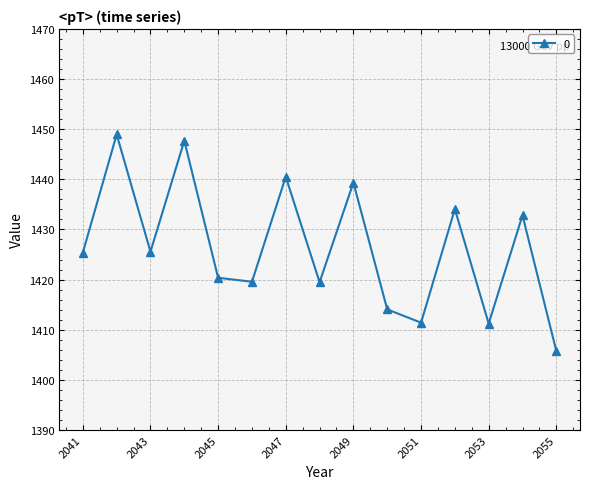

True or false: there are more than 0 points higher than both neighbors.

True